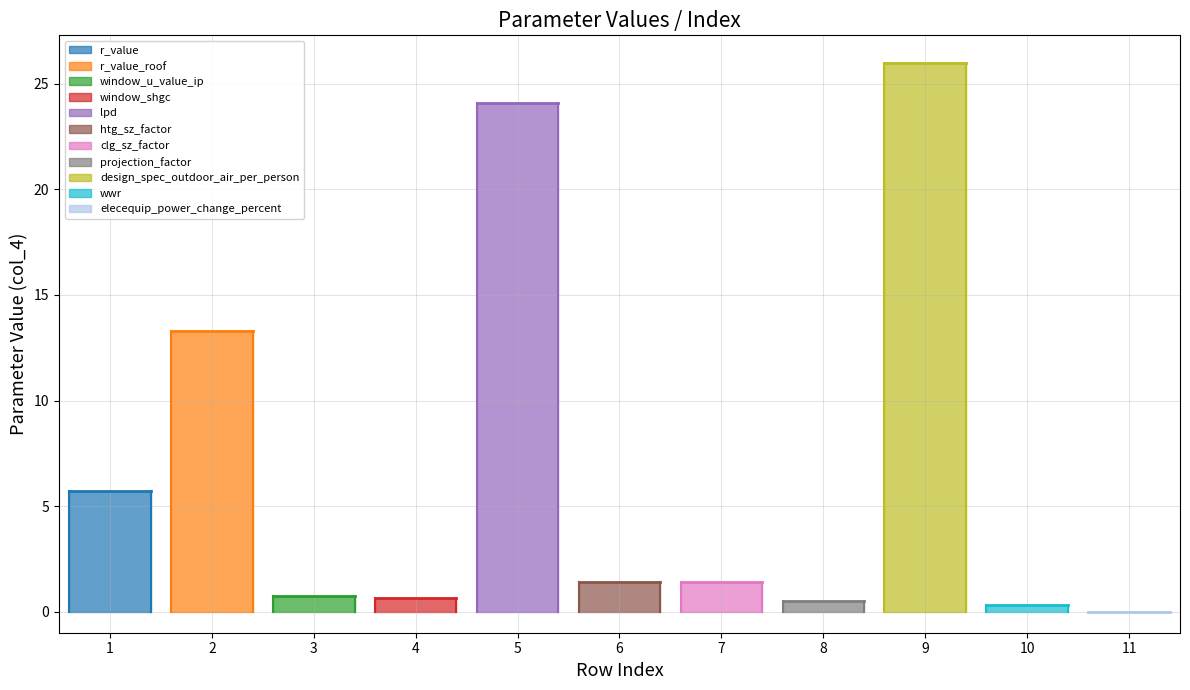

What is the greatest value displayed?

26.0